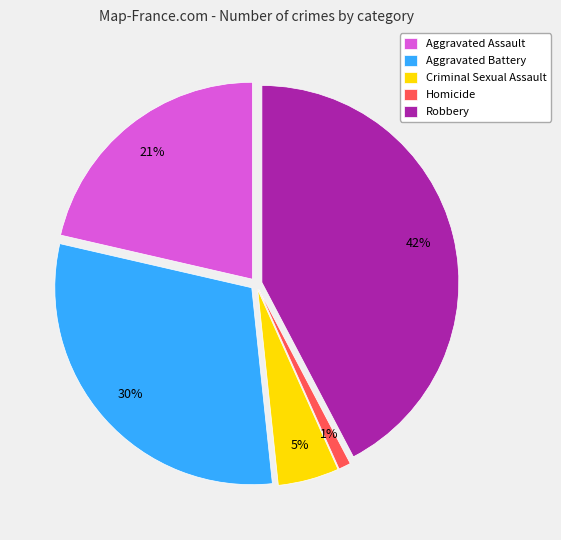

True or false: Robbery accounts for 29% of the total.

False